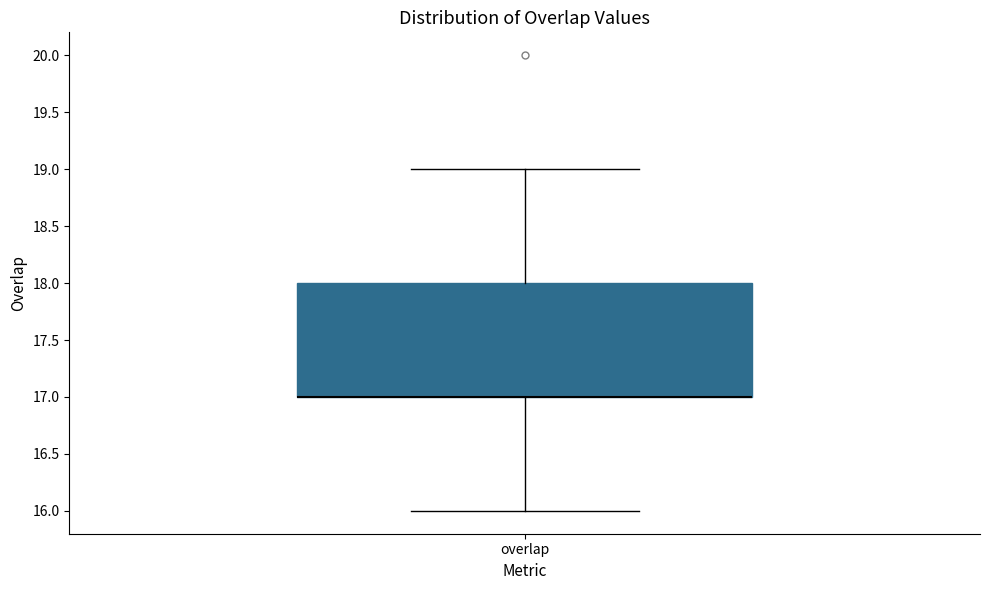

Where is the lower edge of the box for overlap on the y-axis? The values are not printed on the chart, so give them approximately, as read against the axis.

17